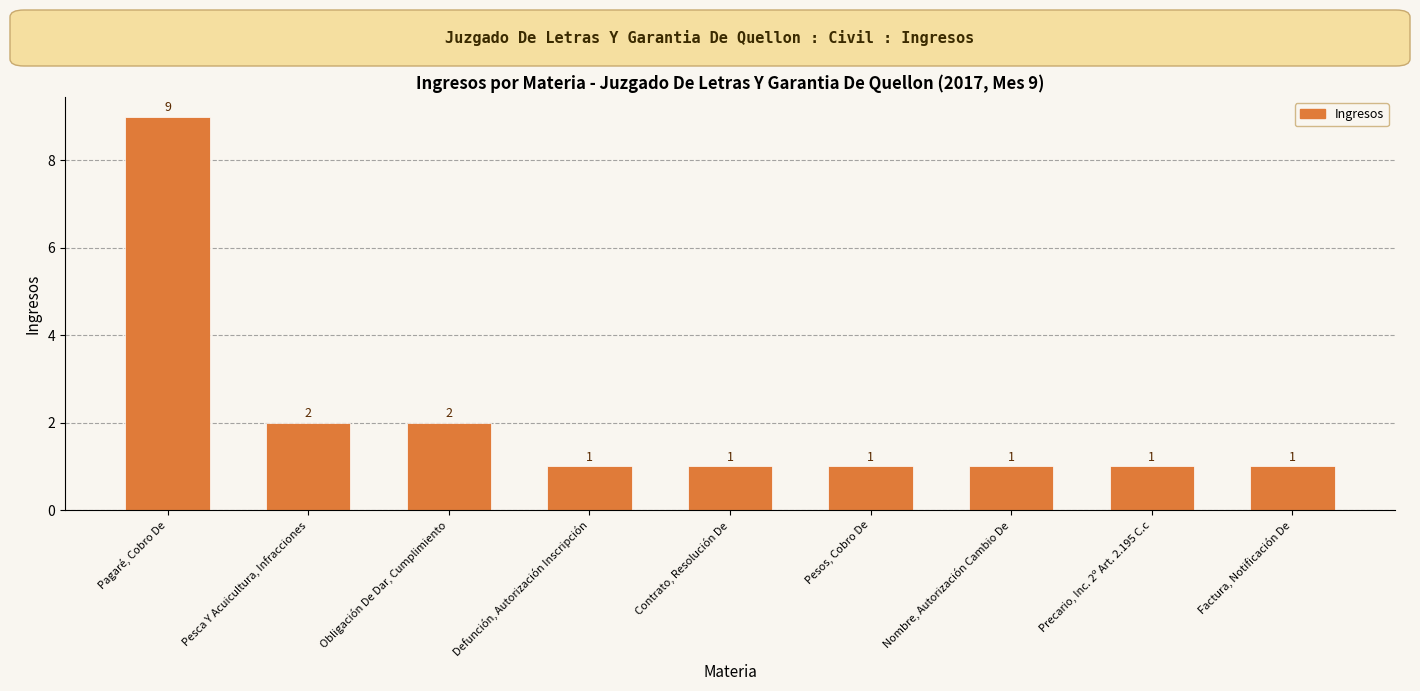

Reading left to right, what are all the values shown in this chart?

9	2	2	1	1	1	1	1	1